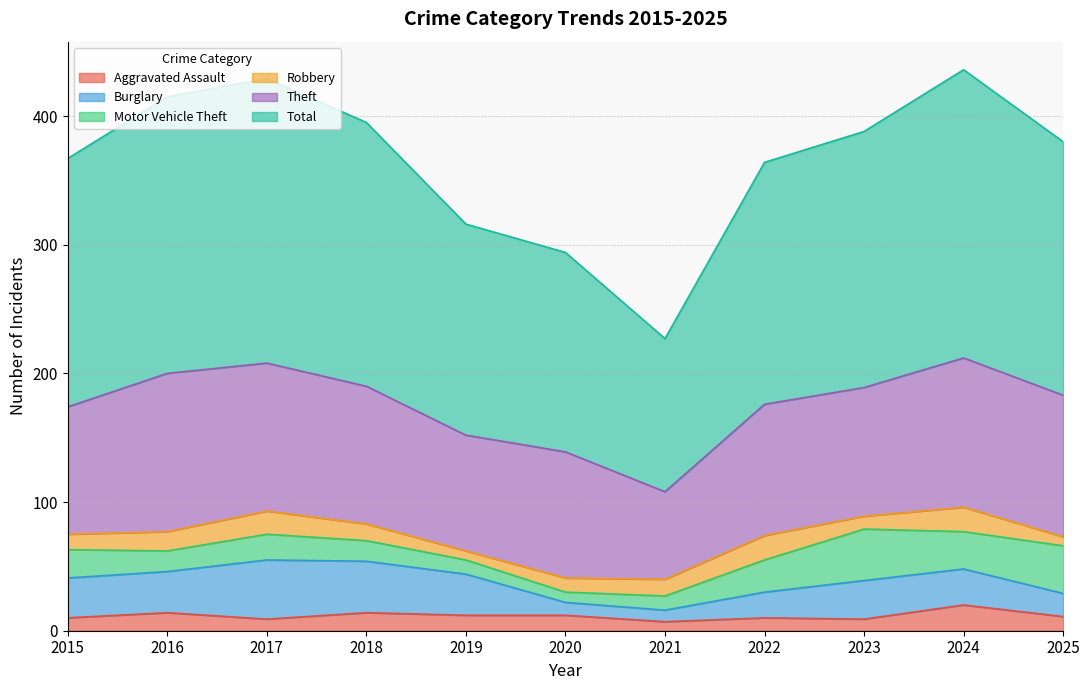

What is the minimum value for Theft?

68